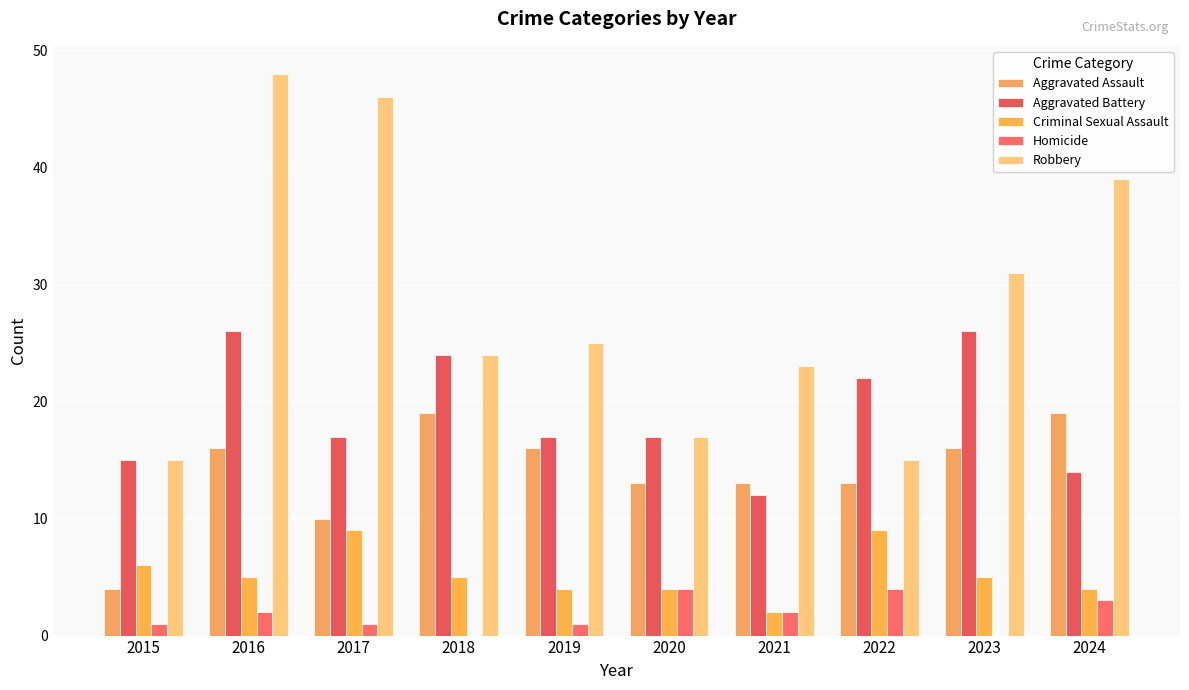

Are the bars horizontal?

No